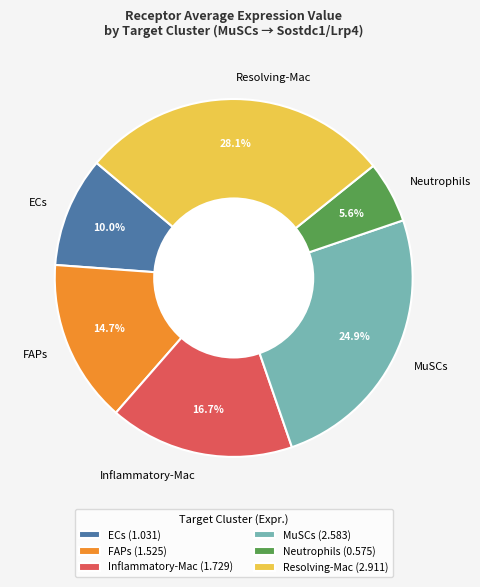

To the nearest percent, what percentage of the pie is FAPs?

15%